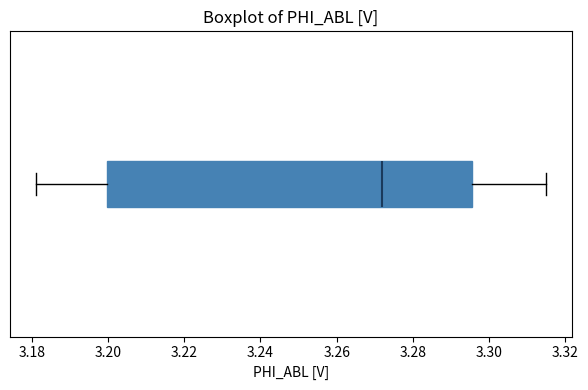

Read this box plot against the x-axis: the position of the median line, the range covered by the box, and the ends of both whiskers. The values are not printed on the chart, so give them approximately, as read against the axis.

median 3.272, box 3.200 to 3.296, whiskers 3.182 to 3.316